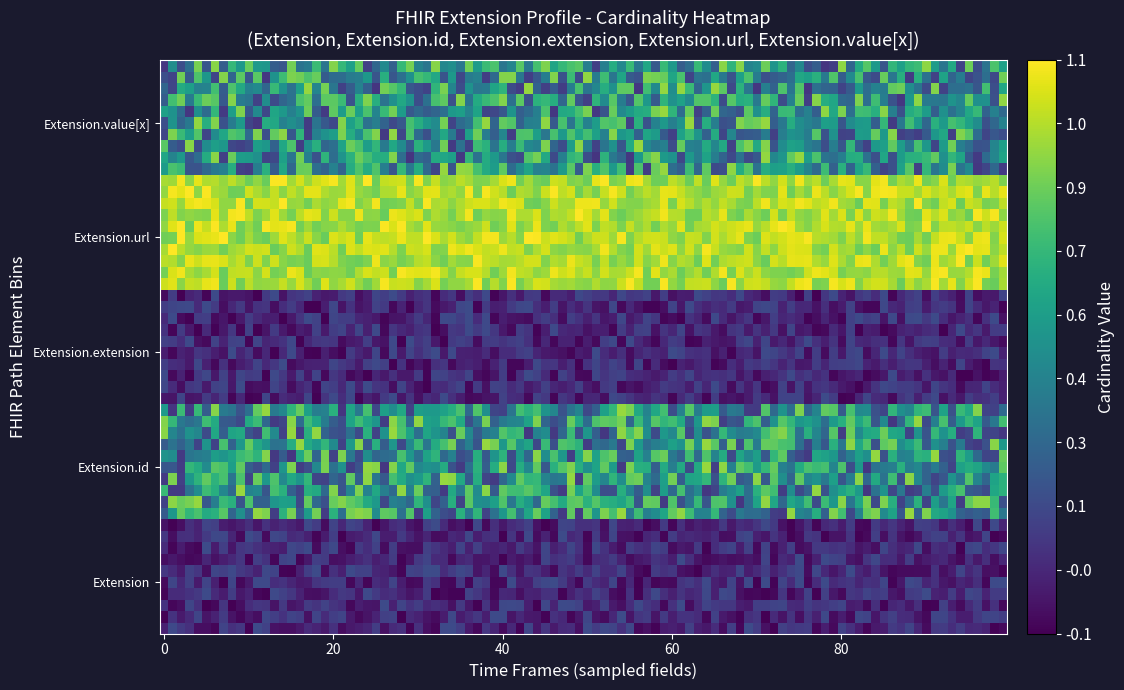

What is the maximum value shown in the chart?

1